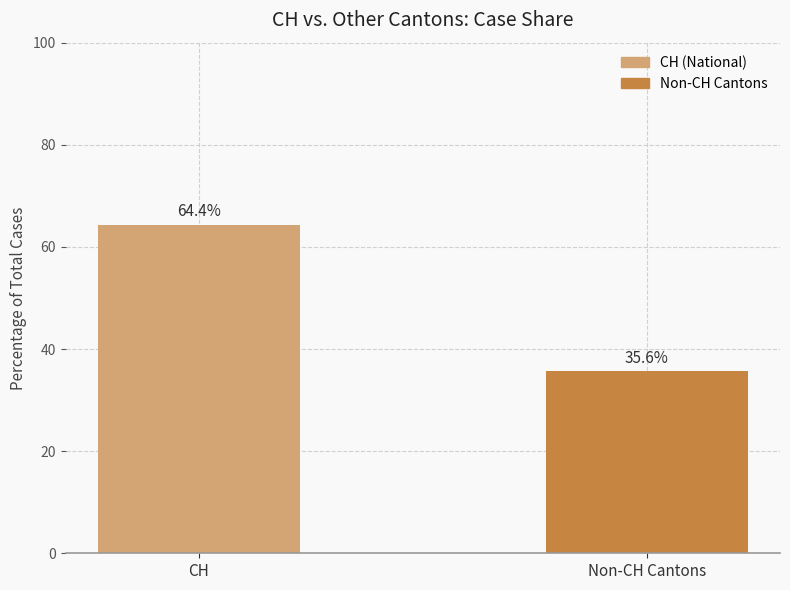

Which has a higher value, CH or Non-CH Cantons?

CH